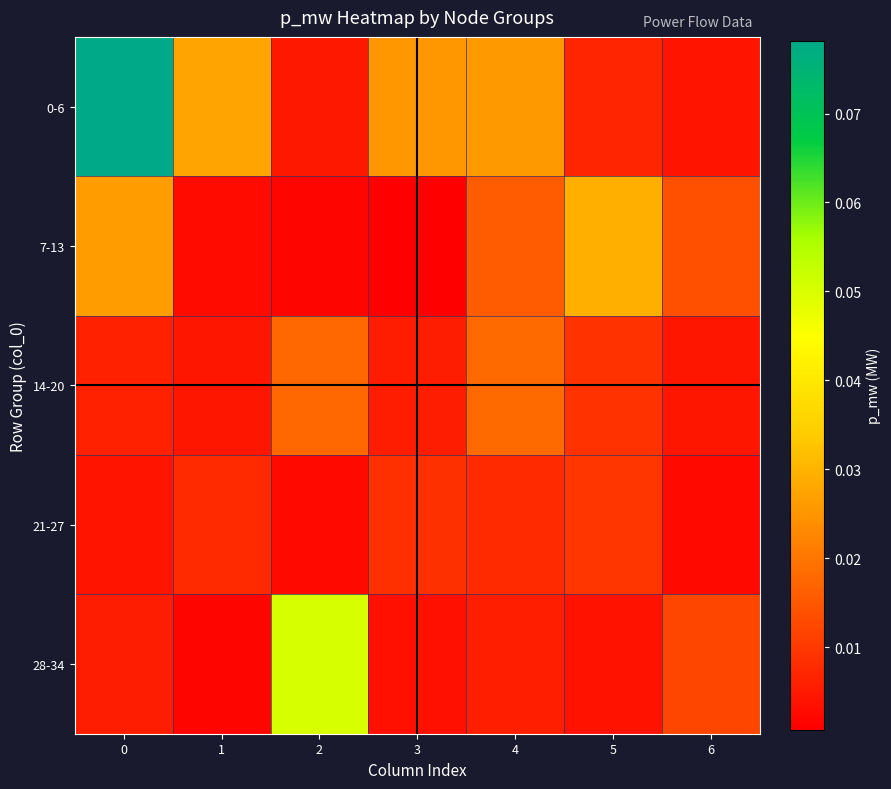

At which category does the chart reach its minimum across all series?

3